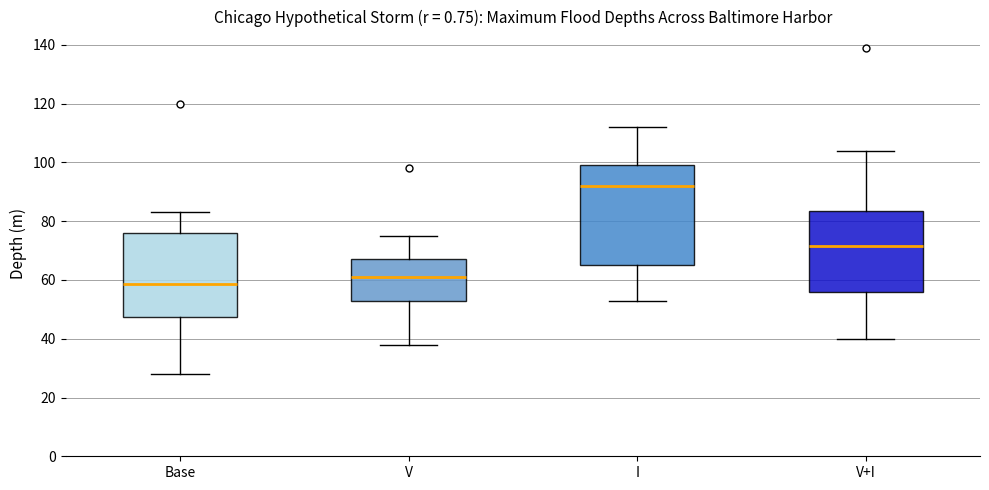

Where does the upper whisker of the box for Base end on the y-axis? The values are not printed on the chart, so give them approximately, as read against the axis.

84